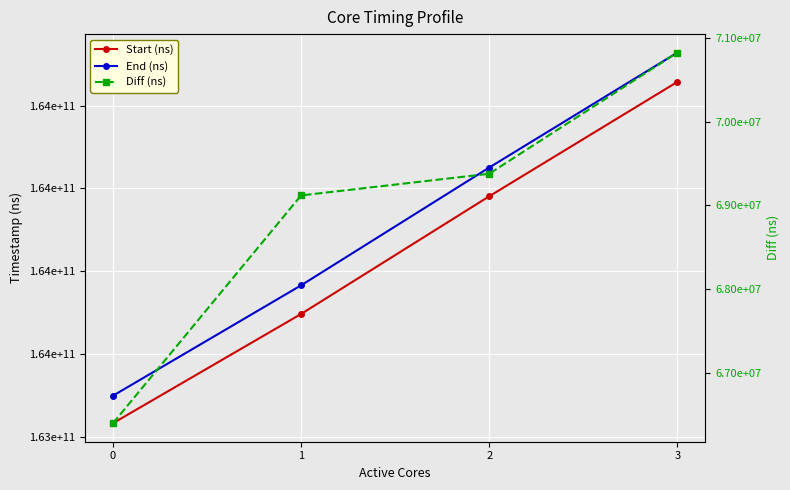

Between 0 and 2, which series saw the biggest shift?

End (ns)